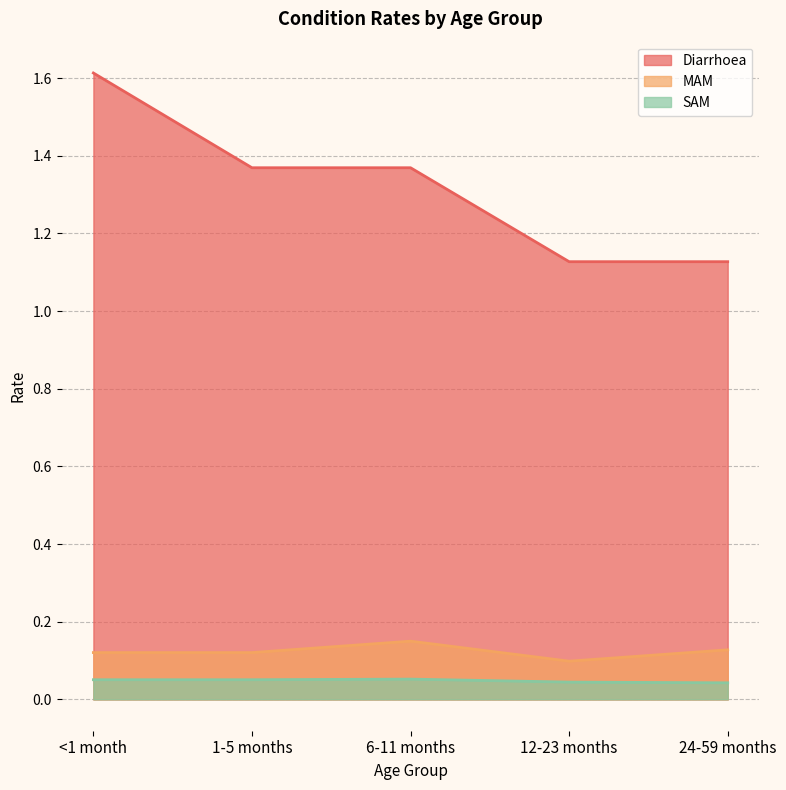

What is the highest value of the SAM series?

0.1